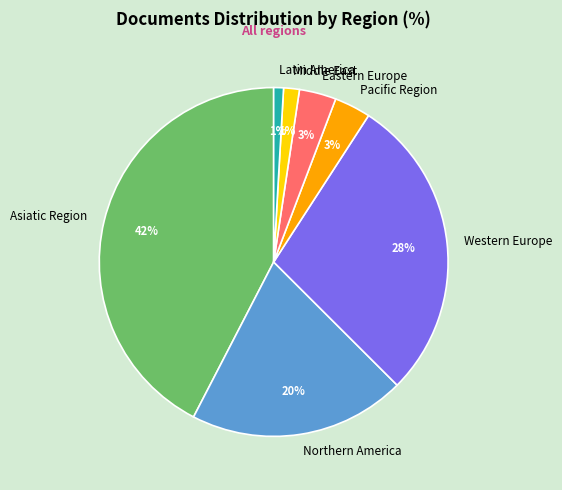

Is Pacific Region the majority of the pie?

No